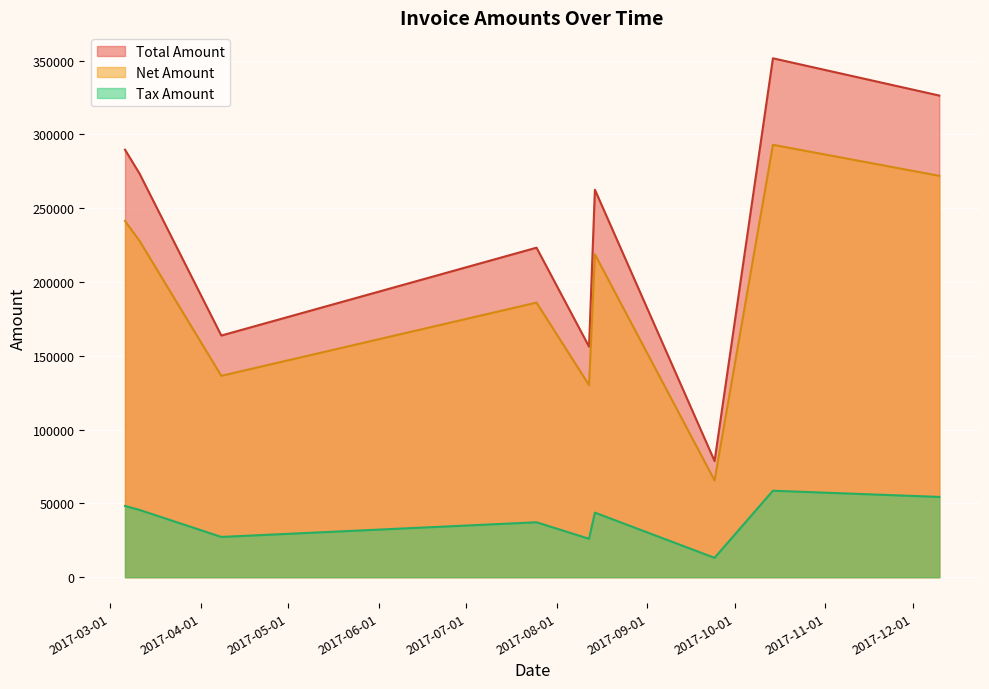

What are all the series names shown in the legend?

Total Amount, Net Amount, Tax Amount